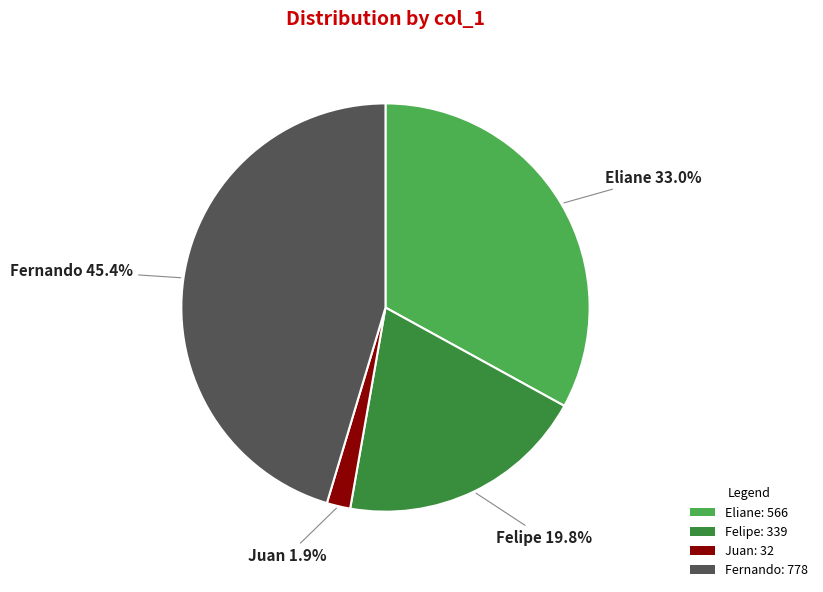

Approximately how many times larger is the value at Eliane compared to Fernando?

0.7